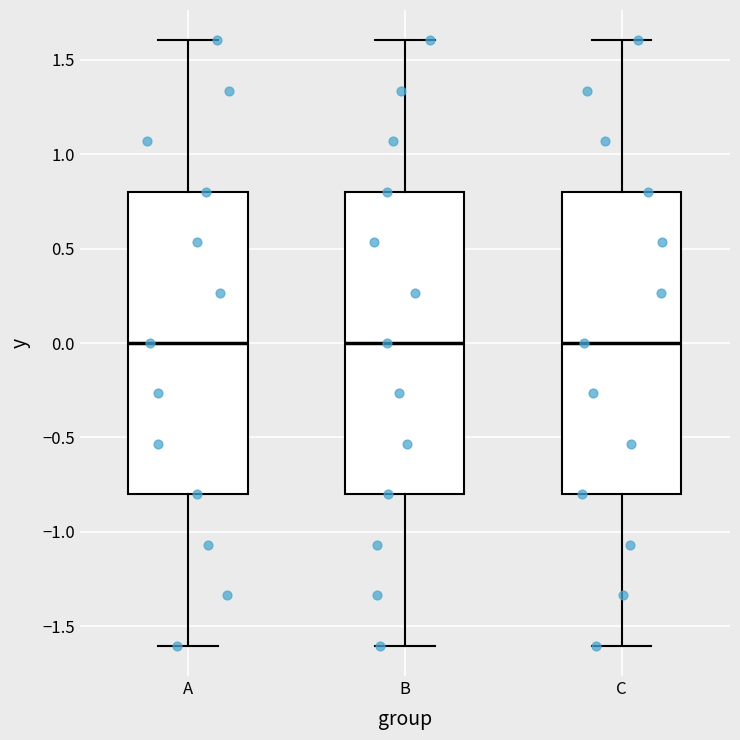

Reading left to right, read every box against the y-axis: the position of its median line, the range the box covers, and the ends of its whiskers. The values are not printed on the chart, so give them approximately, as read against the axis.

A: median 0.0, box -0.8 to 0.8, whiskers -1.6 to 1.6
B: median 0.0, box -0.8 to 0.8, whiskers -1.6 to 1.6
C: median 0.0, box -0.8 to 0.8, whiskers -1.6 to 1.6